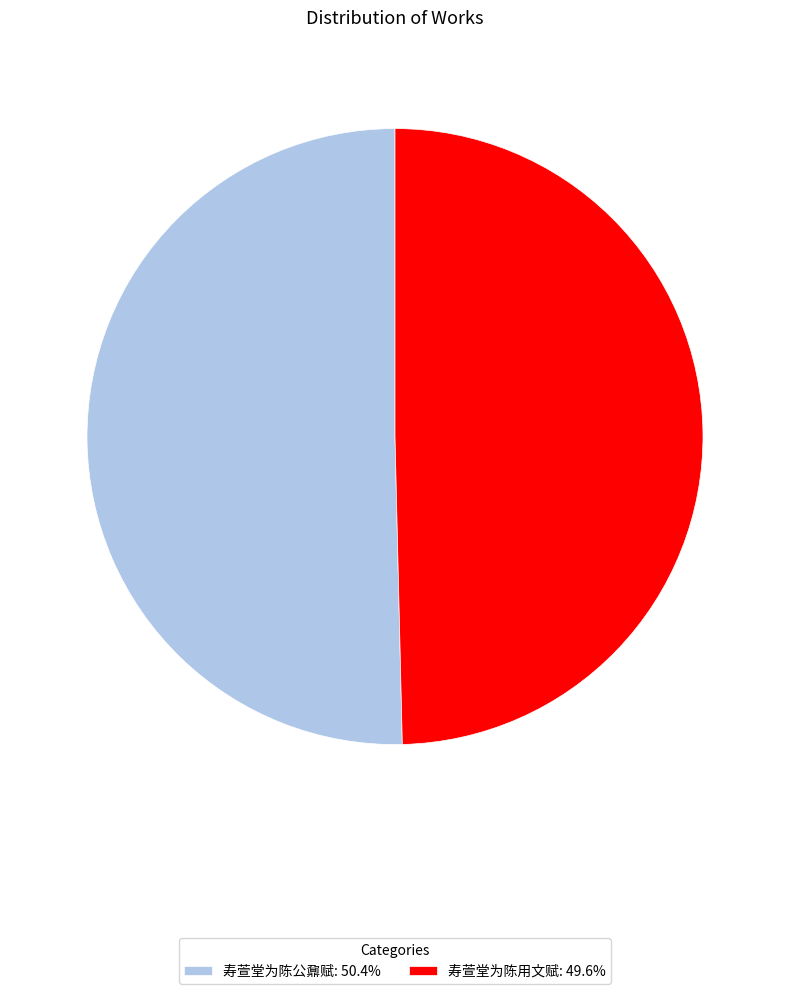

Rank the categories by value from lowest to highest.

寿萱堂为陈用文赋, 寿萱堂为陈公鼐赋